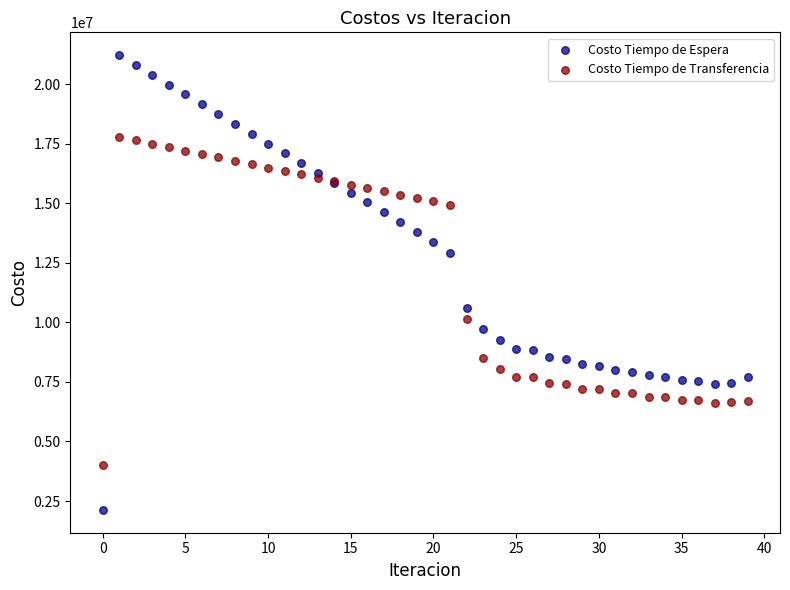

What are all the series names shown in the legend?

Costo Tiempo de Espera, Costo Tiempo de Transferencia